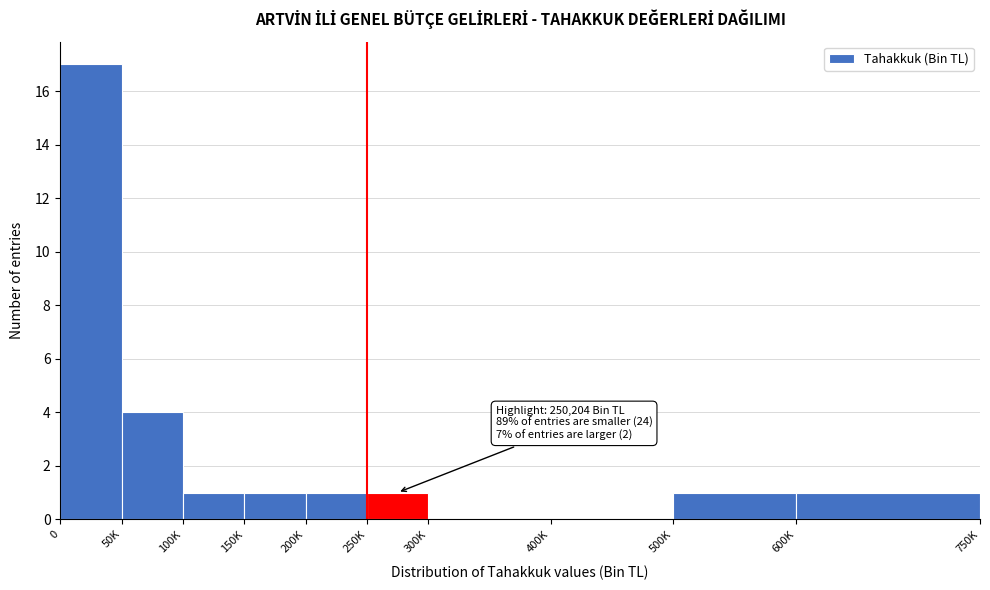

Reading left to right, what are all the values shown in this chart?

0=17	50K=4	100K=1	150K=1	200K=1	250K=1	300K=0	400K=0	500K=1	600K=1